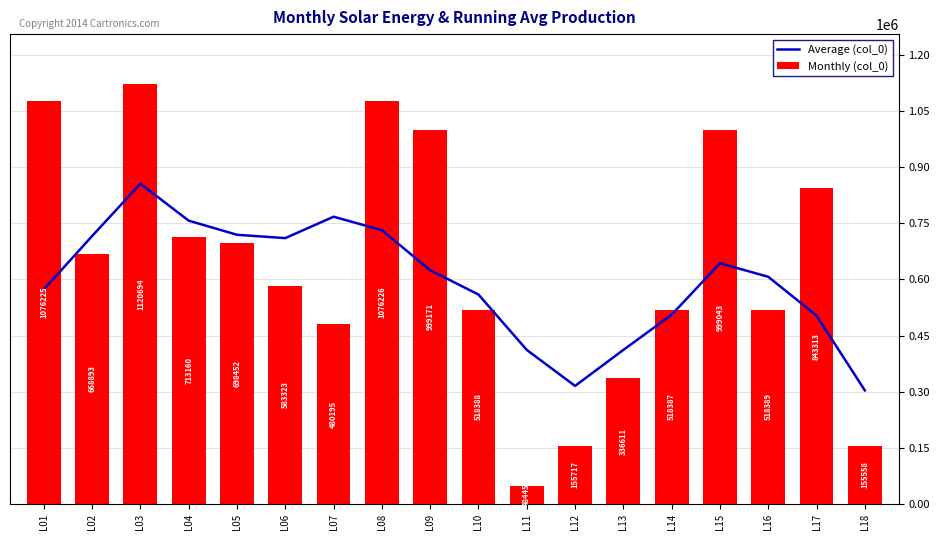

Which label corresponds to the smallest value in the chart?

L11